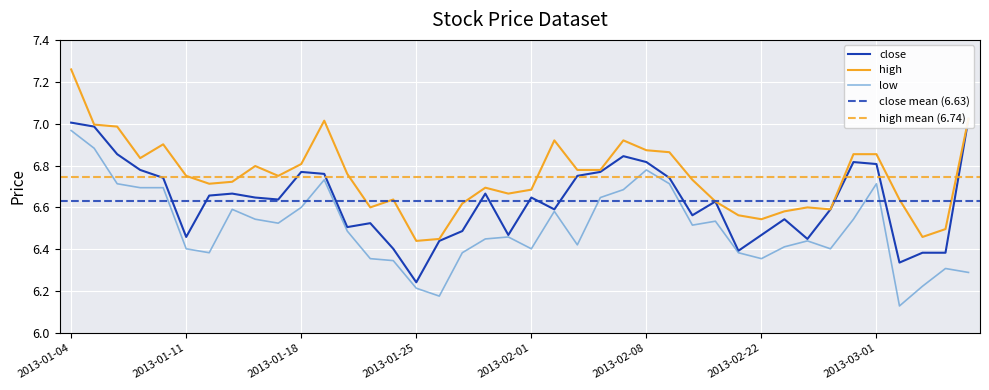

What is the difference between the high values at 2013-01-30 and 2013-01-24?

0.1